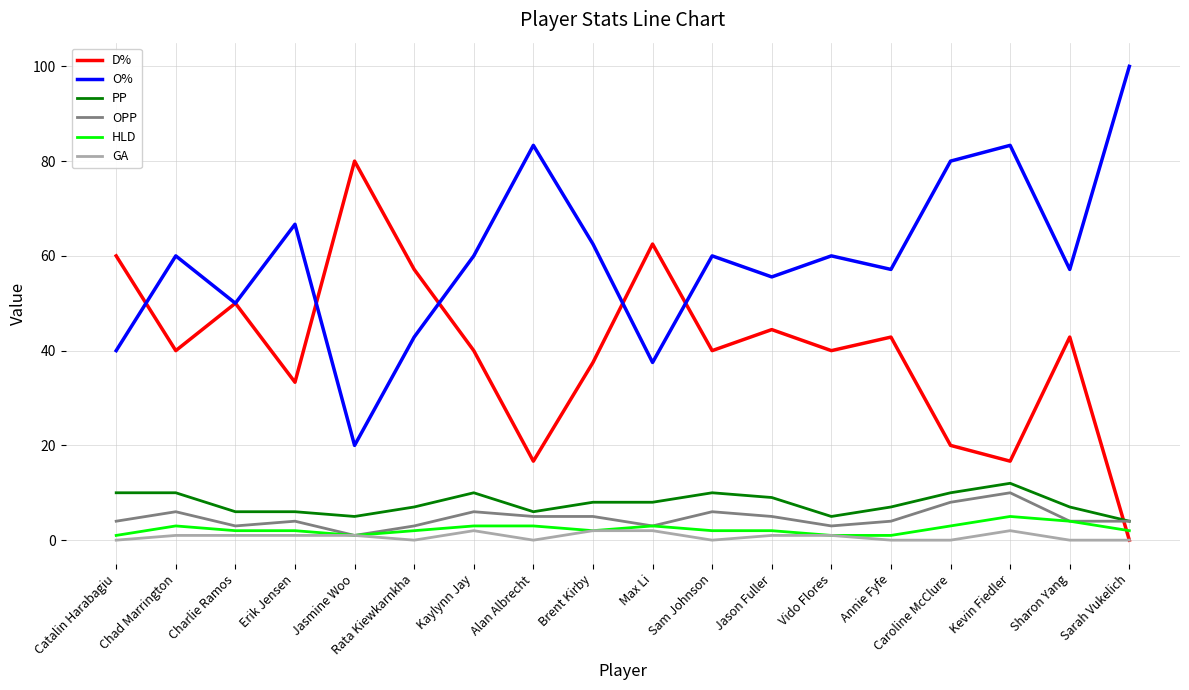

What is the difference between the OPP values at Sarah Vukelich and Alan Albrecht?

1.0